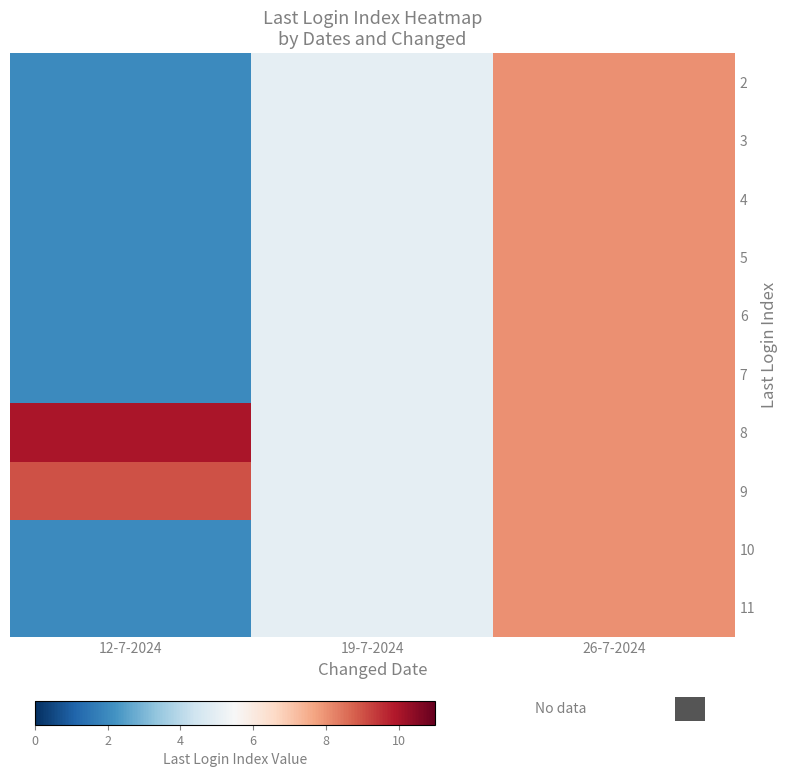

What is the total value across all series at 12-7-2024?

35